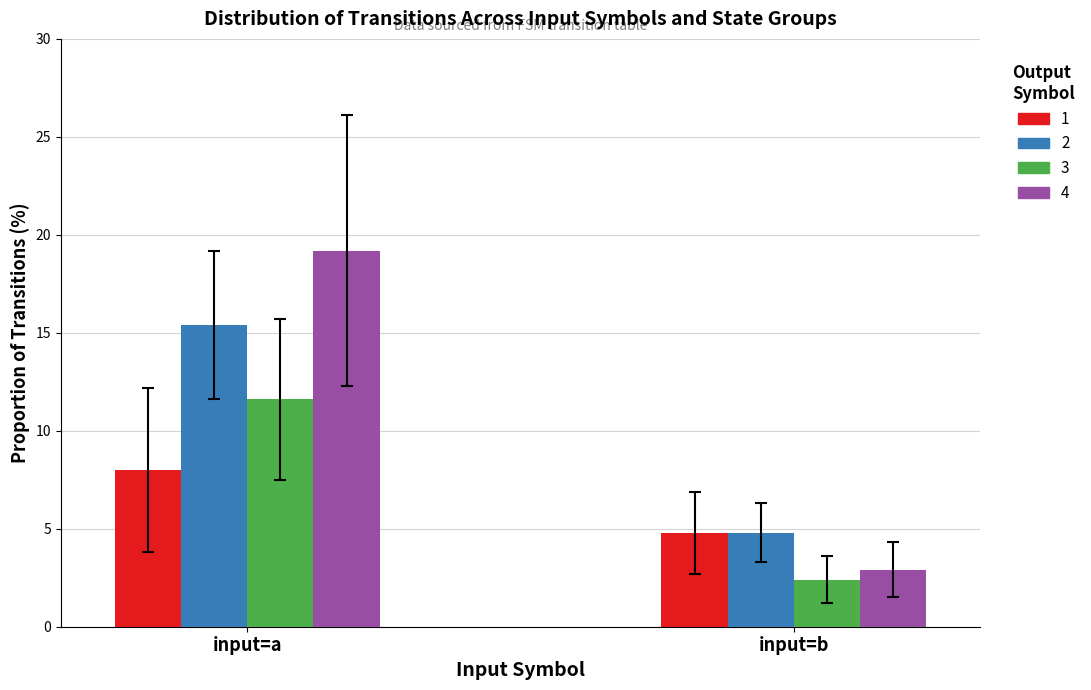

What is the smallest value displayed?

2.2